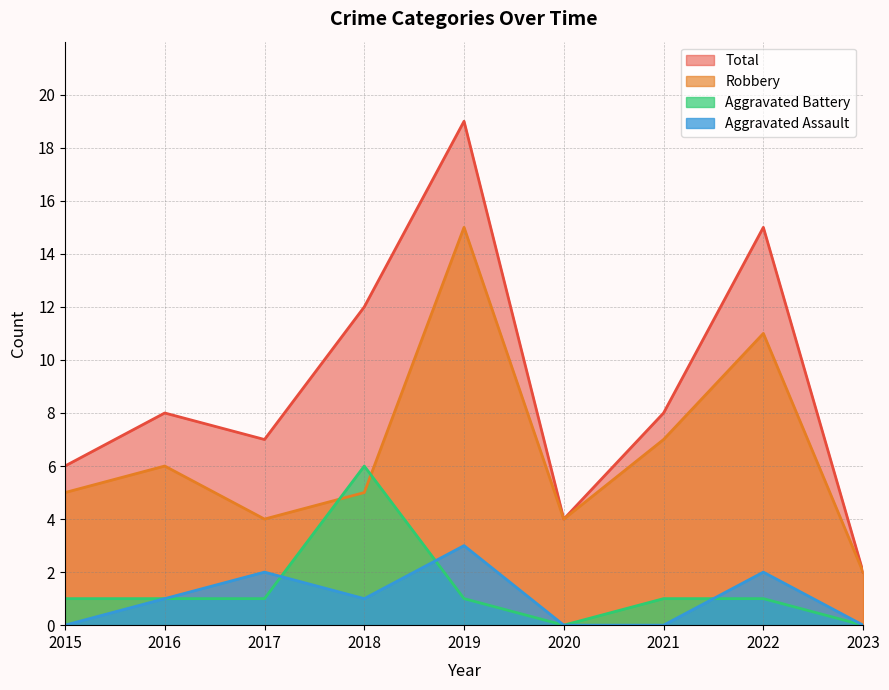

True or false: Robbery and Aggravated Assault cross at least once.

False